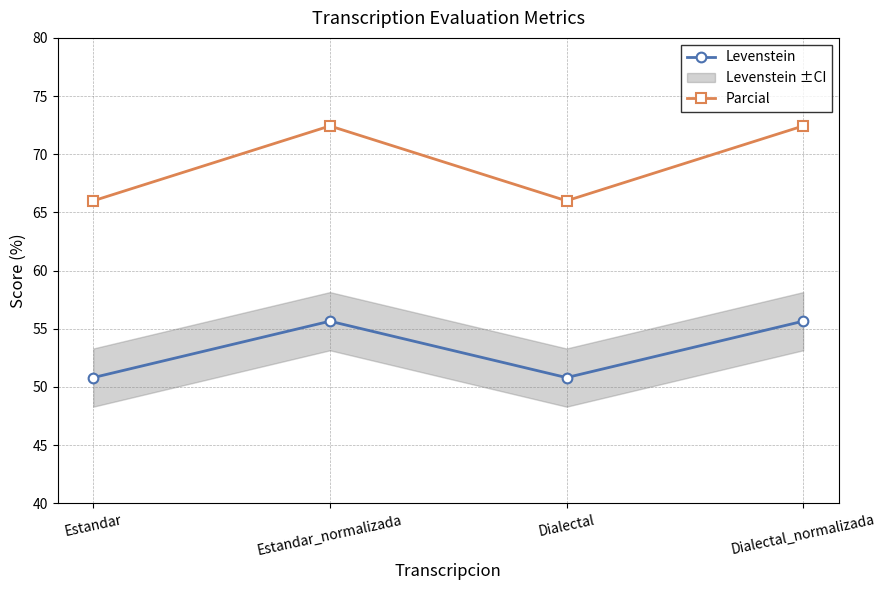

Which series has the largest total across all categories?

Parcial